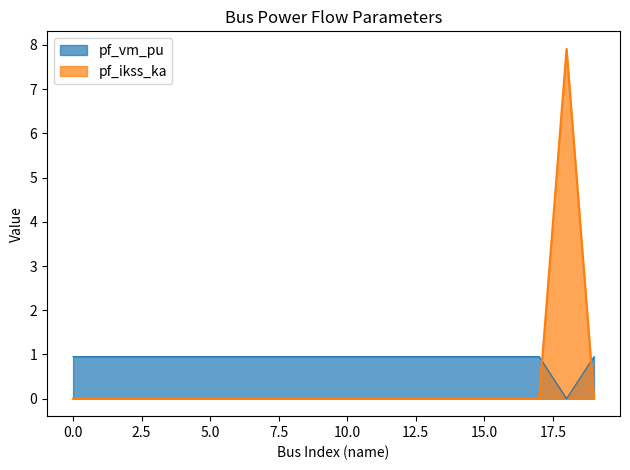

Which has a higher value, 2 or 11?

11